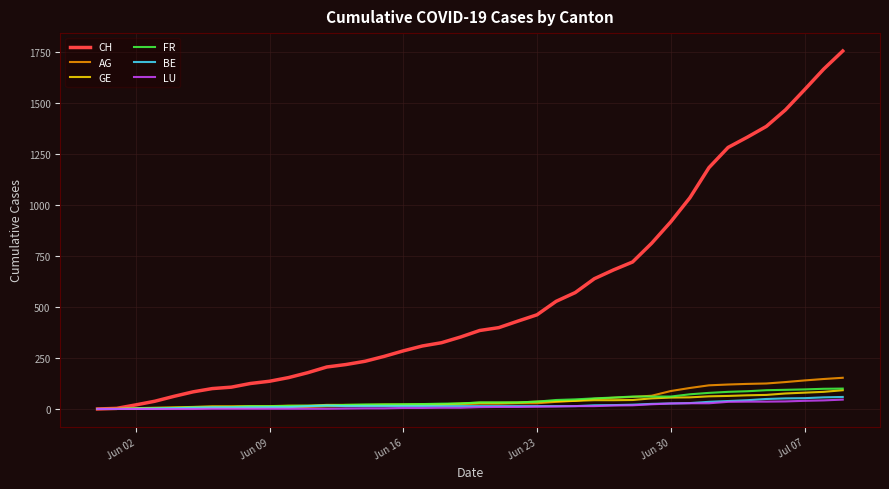

Which series has the widest spread of values?

CH